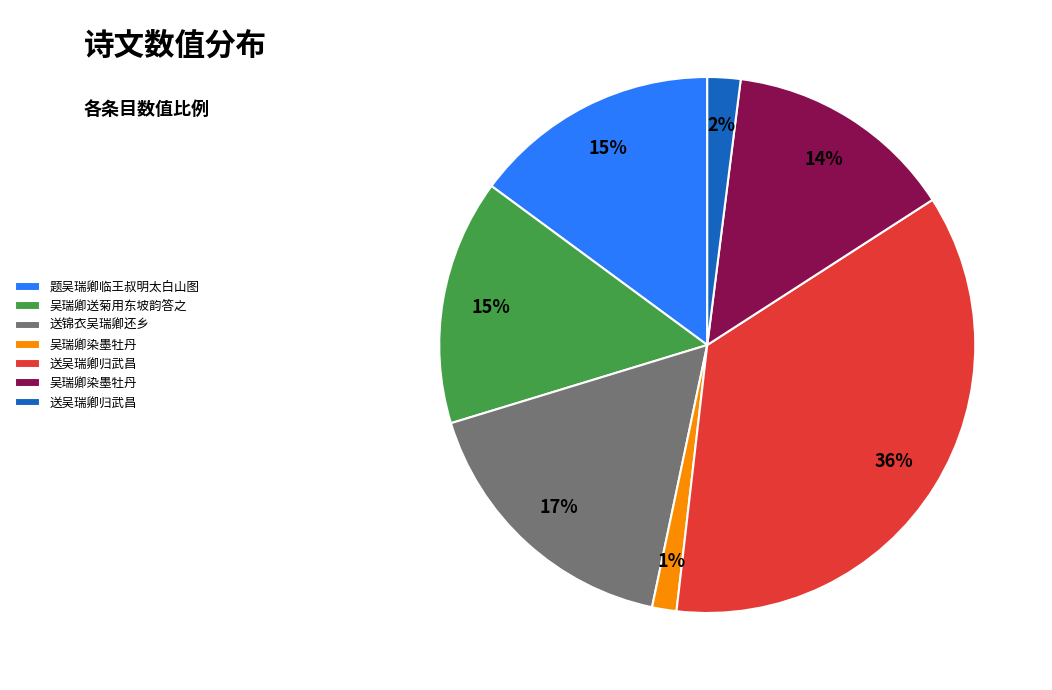

Does any single category account for the majority?

No